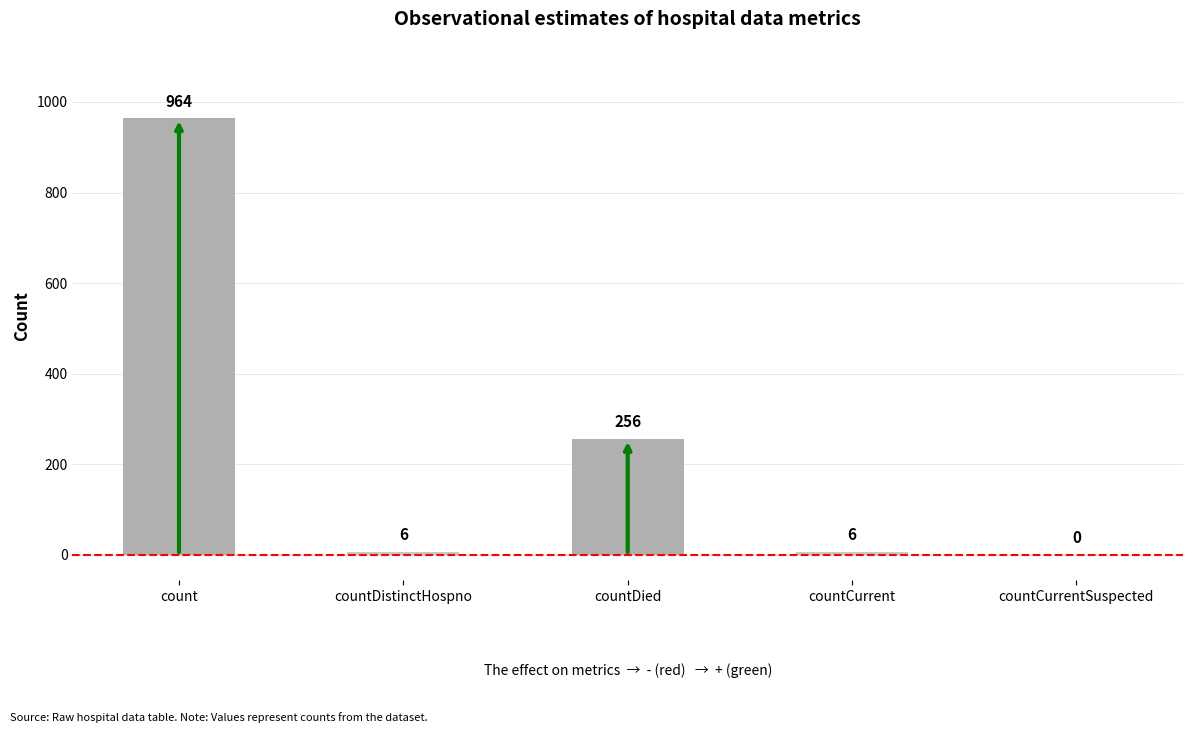

What is the difference between the values at countCurrentSuspected and count?

964